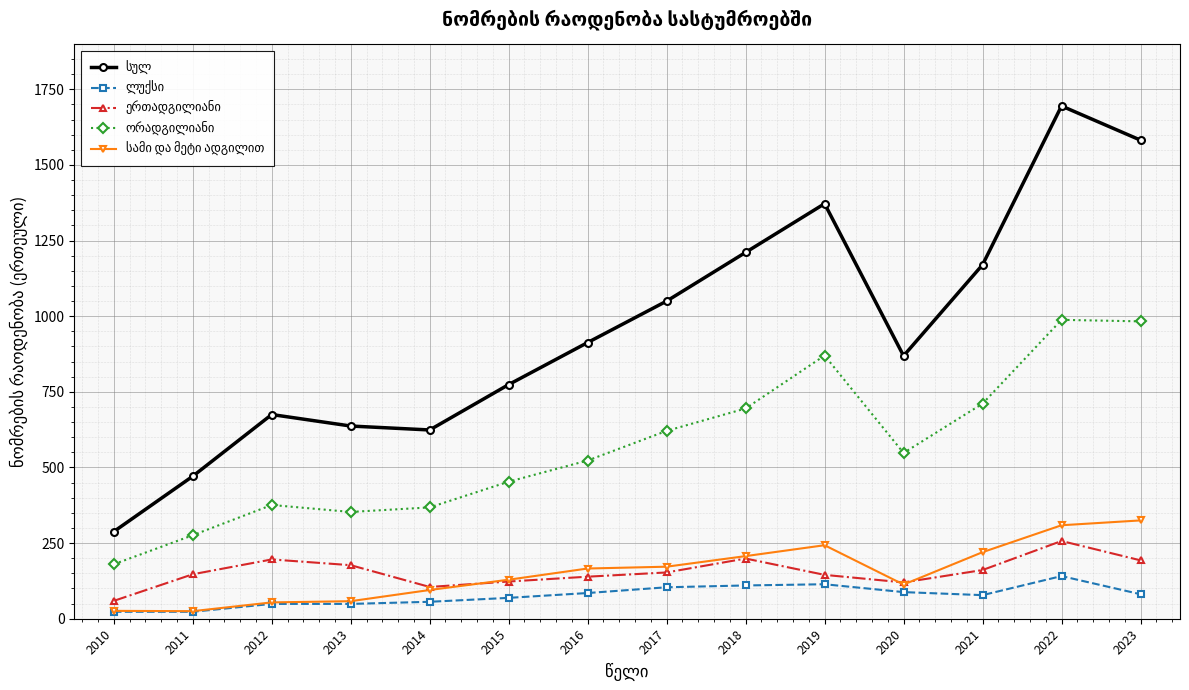

How many series are shown in this chart?

5